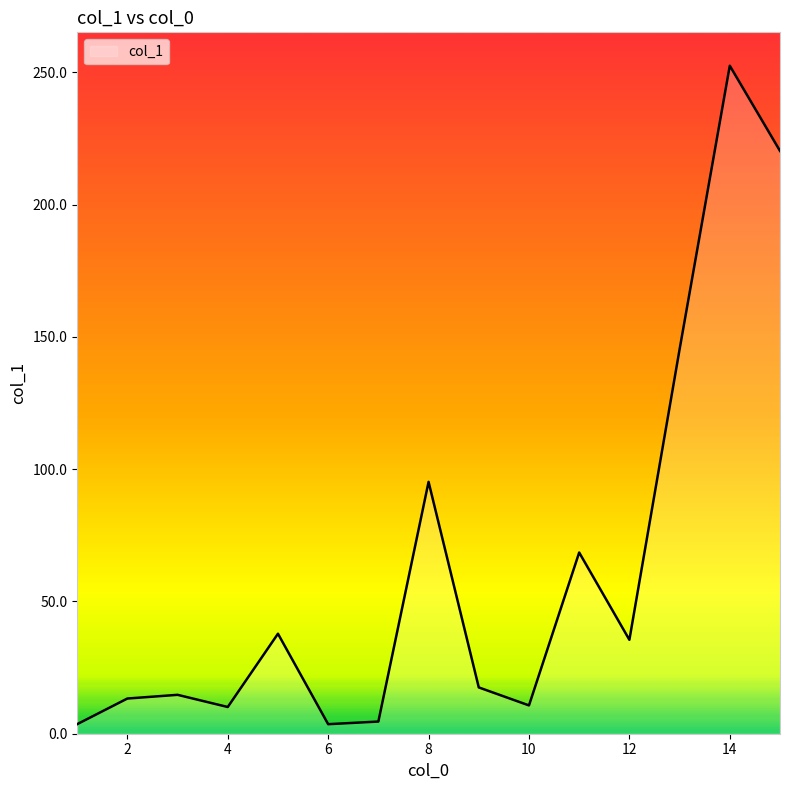

What is the maximum value shown in the chart?

252.5